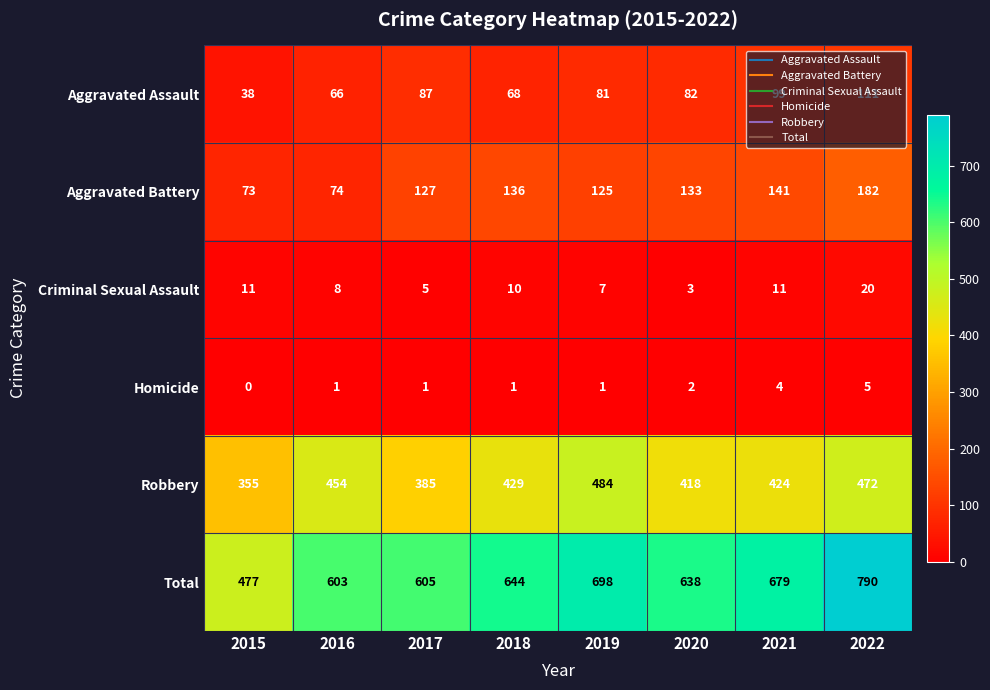

At which category is the sum across all series the highest?

2022